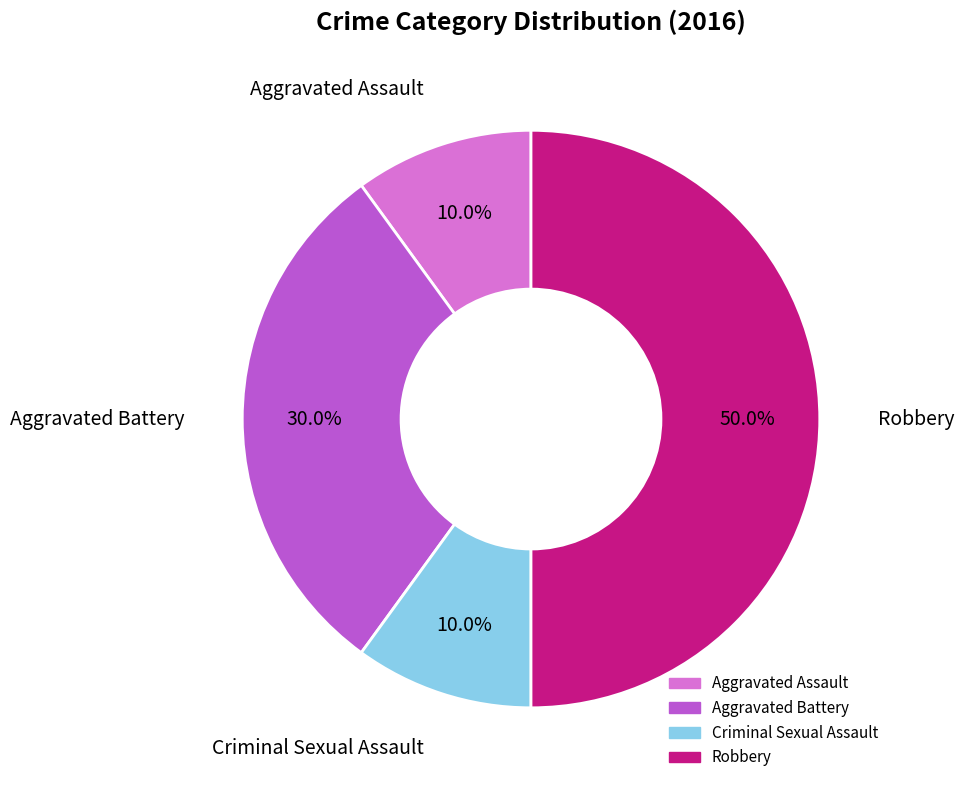

To the nearest percent, what percentage of the pie is Aggravated Battery?

30%